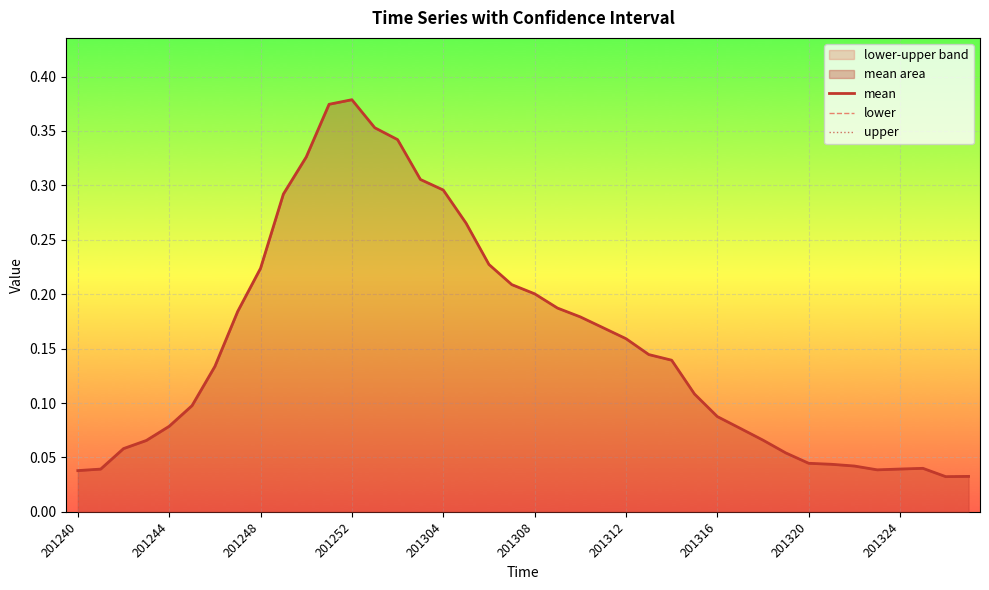

Reading right to left, transcribe all the data shown in this chart.

mean: 0.0	0.0	0.0	0.0	0.0	0.0	0.0	0.0	0.1	0.1	0.1	0.1	0.1	0.1	0.1	0.2	0.2	0.2	0.2	0.2	0.2	0.2	0.3	0.3	0.3	0.3	0.4	0.4	0.4	0.3	0.3	0.2	0.2	0.1	0.1	0.1	0.1	0.1	0.0	0.0
lower: 0.0	0.0	0.0	0.0	0.0	0.0	0.0	0.0	0.1	0.1	0.1	0.1	0.1	0.1	0.1	0.2	0.2	0.2	0.2	0.2	0.2	0.2	0.3	0.3	0.3	0.3	0.4	0.4	0.4	0.3	0.3	0.2	0.2	0.1	0.1	0.1	0.1	0.1	0.0	0.0
upper: 0.0	0.0	0.0	0.0	0.0	0.0	0.0	0.0	0.1	0.1	0.1	0.1	0.1	0.1	0.1	0.2	0.2	0.2	0.2	0.2	0.2	0.2	0.3	0.3	0.3	0.3	0.4	0.4	0.4	0.3	0.3	0.2	0.2	0.1	0.1	0.1	0.1	0.1	0.0	0.0